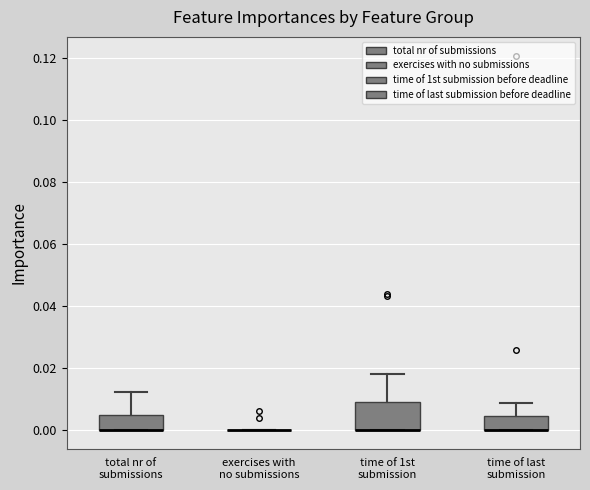

Reading left to right, transcribe this box plot: for each box, give where its median line is, the range the box spans, and where its two whiskers end, as read against the y-axis. The values are not printed on the chart, so give them approximately, as read against the axis.

total nr of submissions: median 0.000 (drawn on the box's lower edge), box 0.000 to 0.004, whiskers 0.000 to 0.012
exercises with no submissions: box collapsed to a line at 0.000, whiskers 0.000 to 0.000
time of 1st submission: median 0.000 (drawn on the box's lower edge), box 0.000 to 0.010, whiskers 0.000 to 0.018
time of last submission: median 0.000 (drawn on the box's lower edge), box 0.000 to 0.004, whiskers 0.000 to 0.008